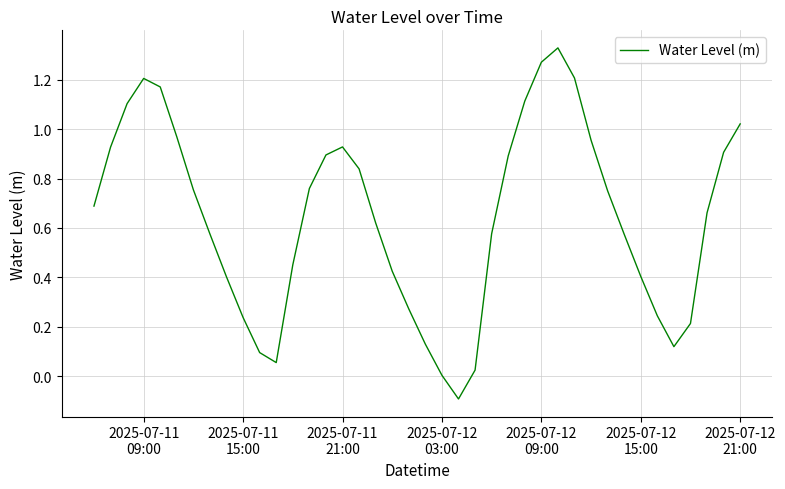

What is the difference between the maximum and minimum values?

1.4